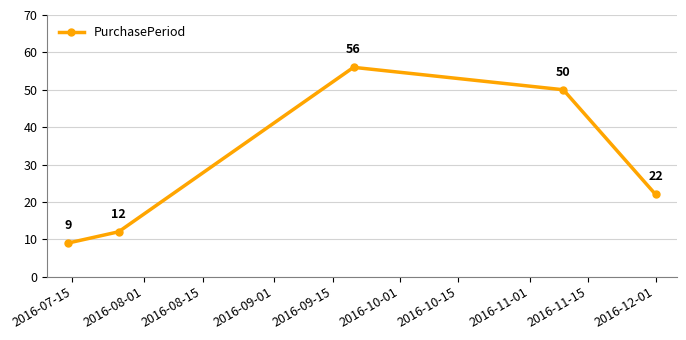

What is the maximum value shown in the chart?

56